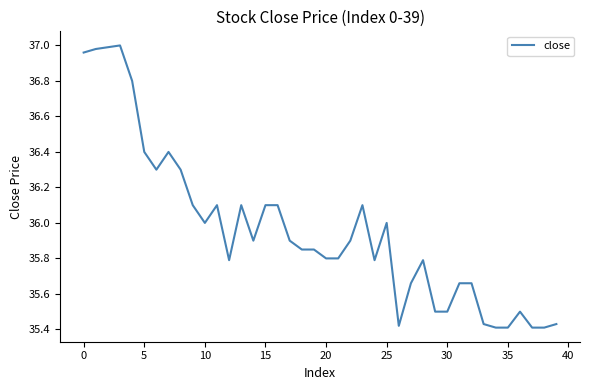

What is the average value?

36.0